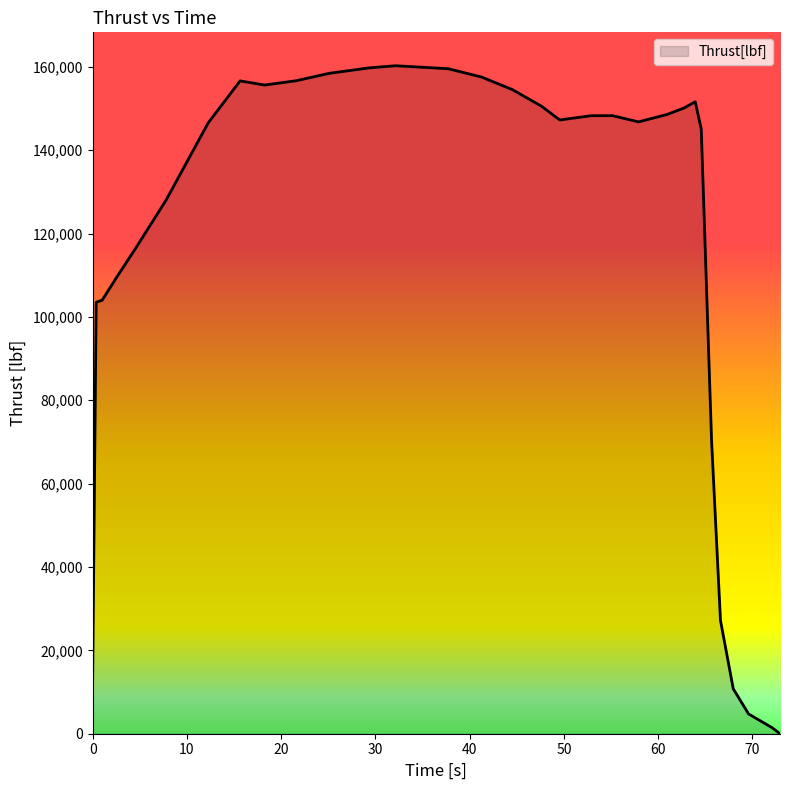

What is the maximum value shown in the chart?

160260.0